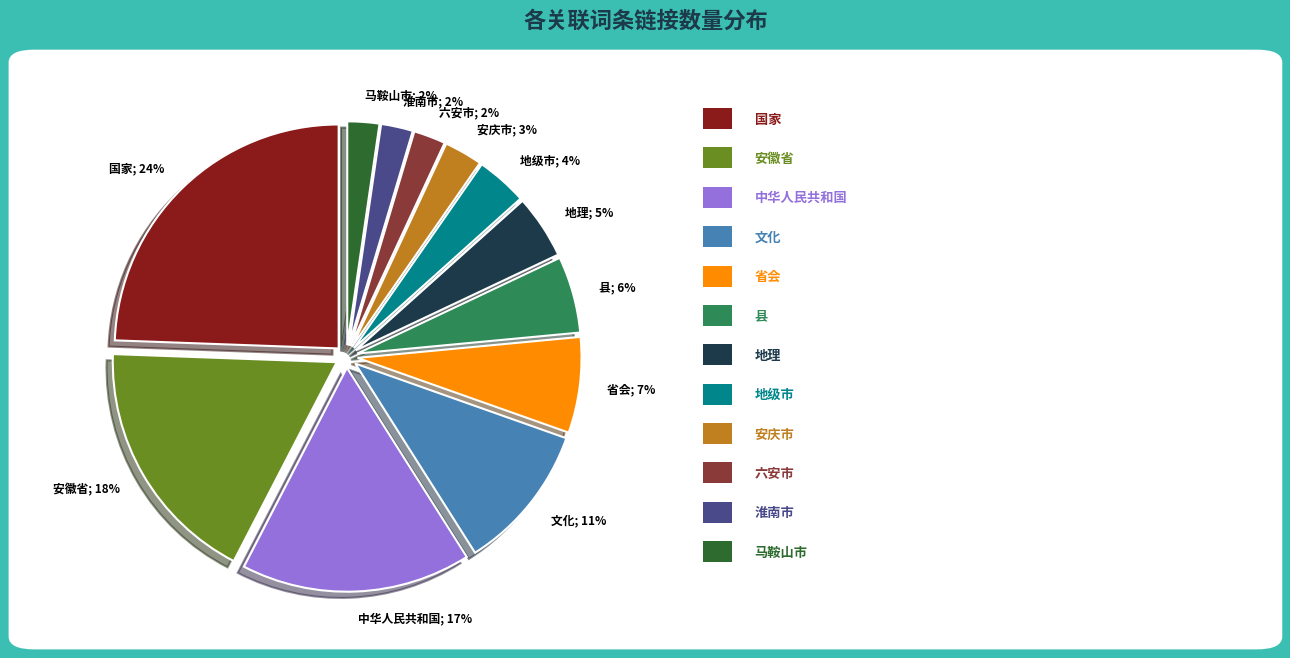

Which has a higher value, 省会 or 文化?

文化